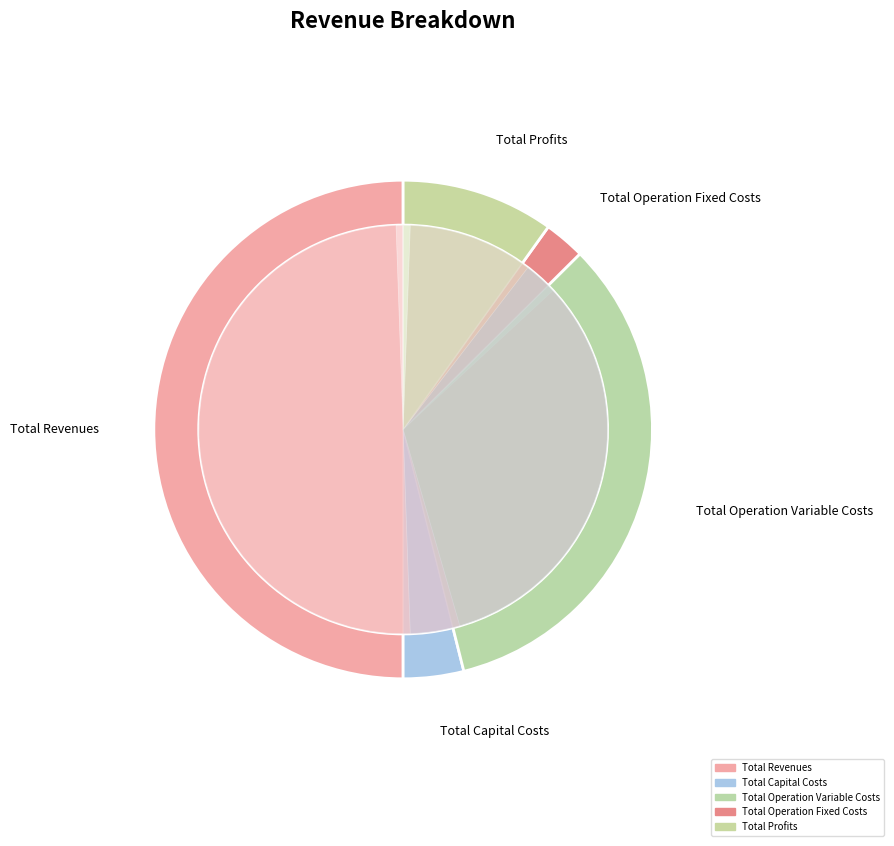

Between Total Operation Variable Costs and Total Capital Costs, which is larger?

Total Operation Variable Costs